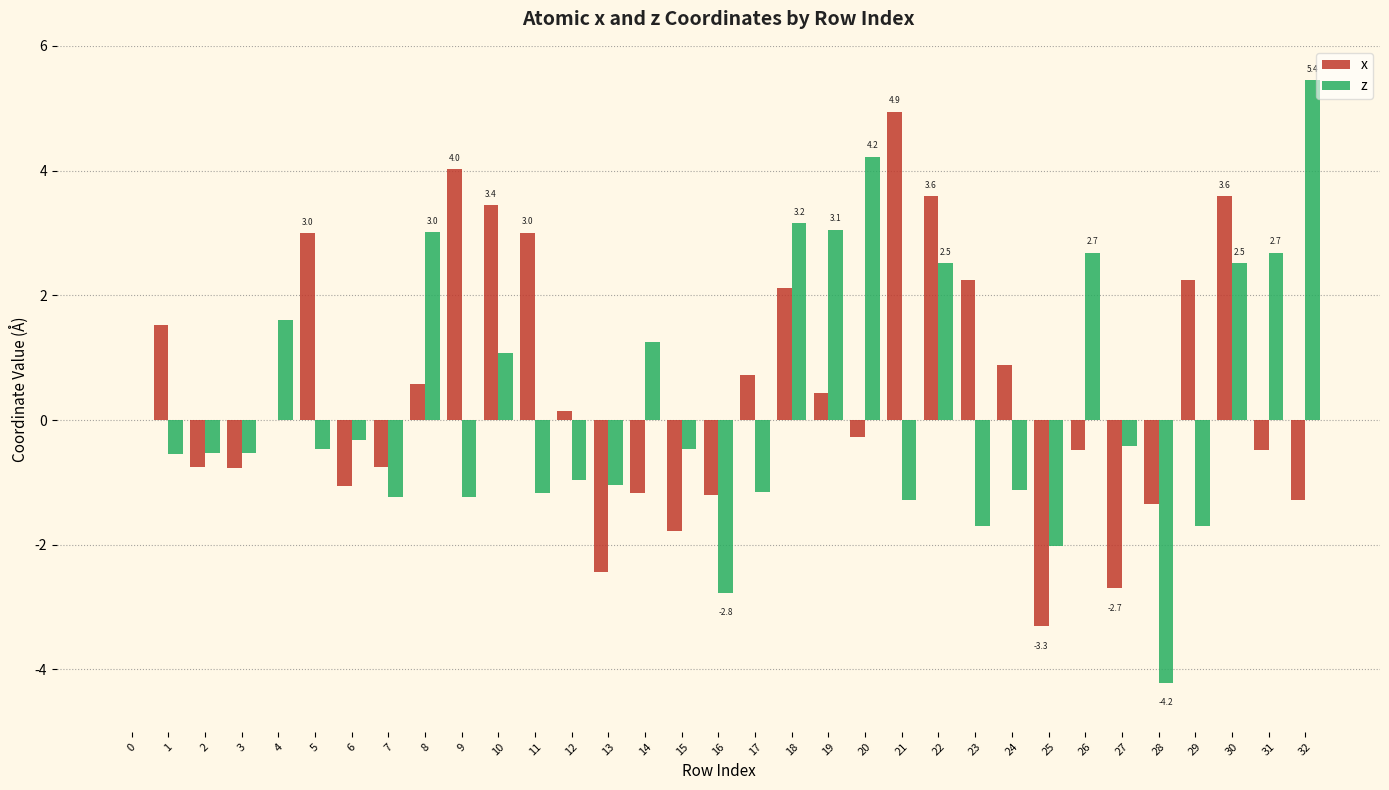

Are the bars horizontal?

No